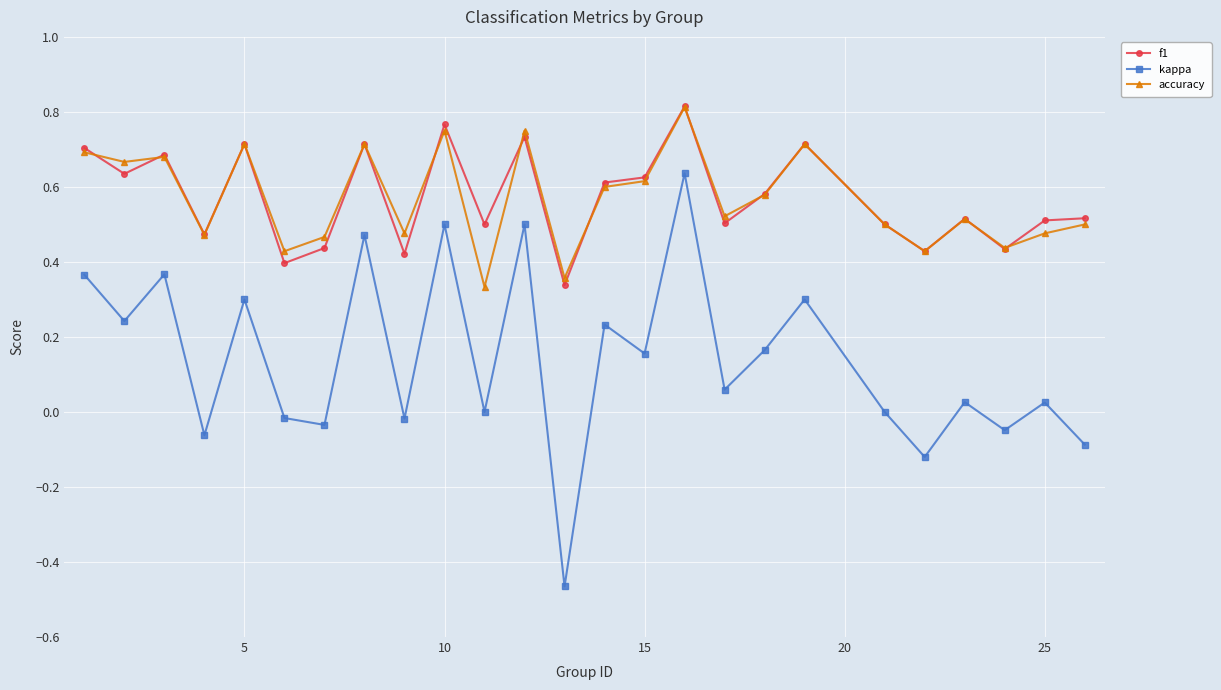

Which series has the widest spread of values?

kappa